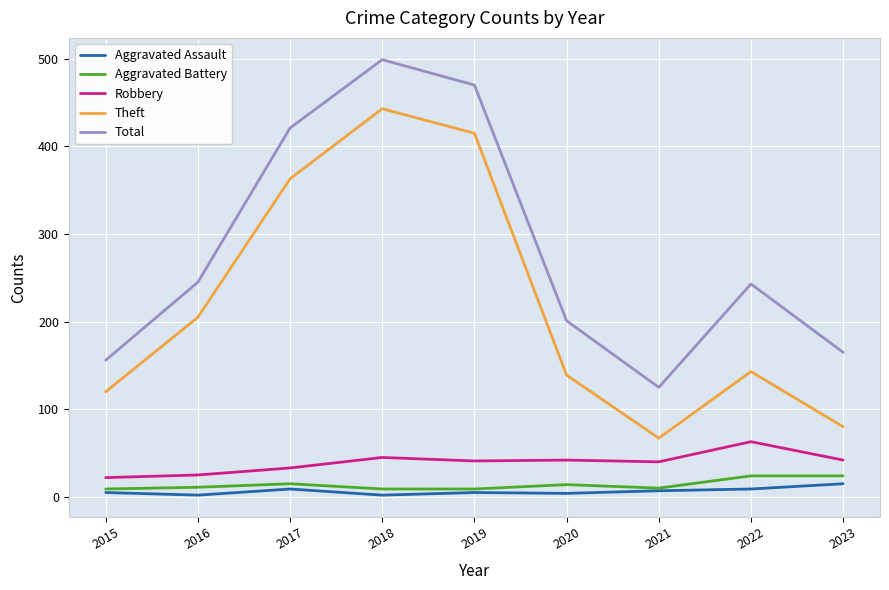

What is the difference between the highest and lowest values at 2018?

497